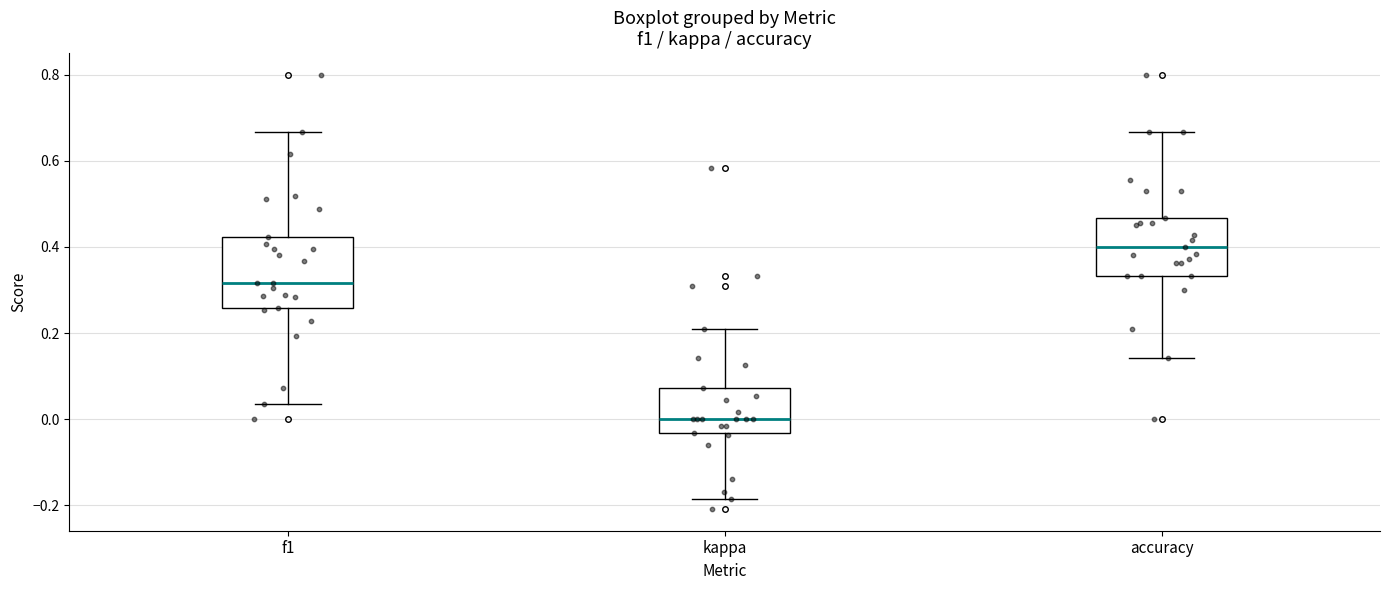

Reading left to right, read every box against the y-axis: the position of its median line, the range the box covers, and the ends of its whiskers. The values are not printed on the chart, so give them approximately, as read against the axis.

f1: median 0.32, box 0.26 to 0.42, whiskers 0.04 to 0.66
kappa: median 0.00, box -0.04 to 0.08, whiskers -0.18 to 0.20
accuracy: median 0.40, box 0.34 to 0.46, whiskers 0.14 to 0.66